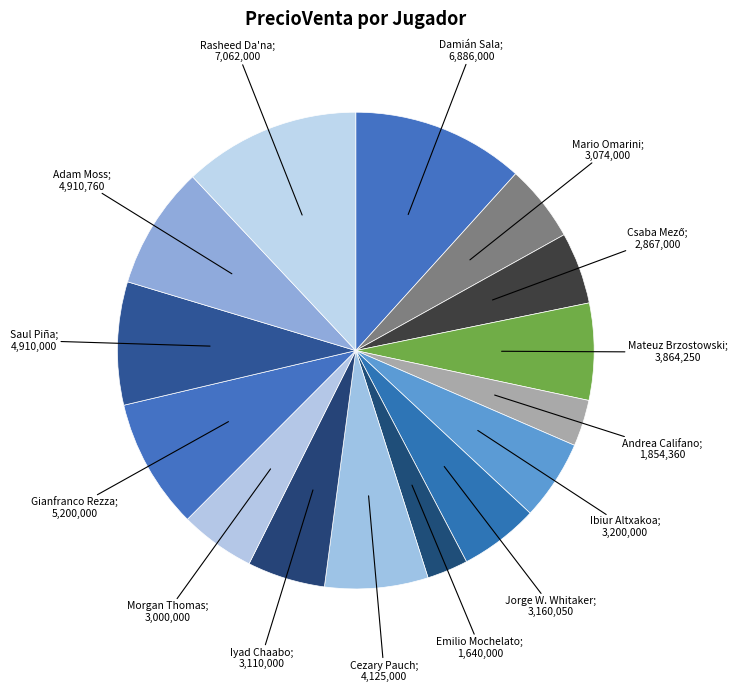

How many slices are in this pie chart?

15